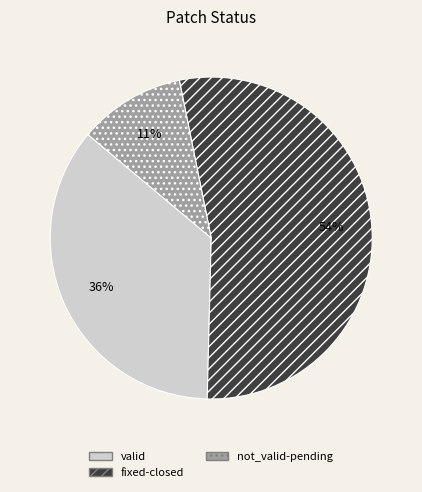

The fixed-closed slice represents 54% of the pie. True or false?

True